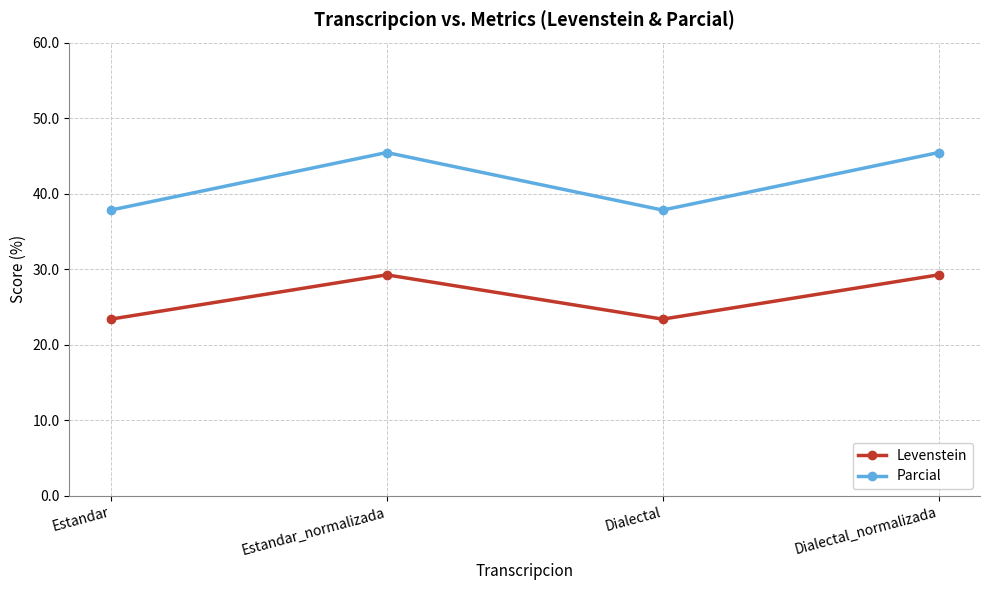

How many lines are shown in the chart?

2